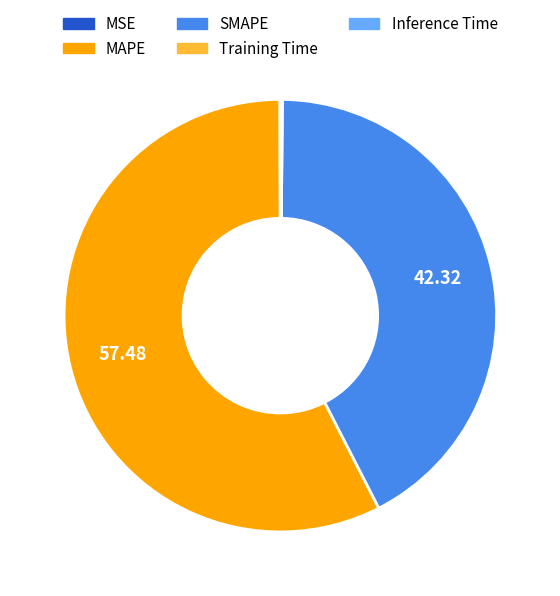

Which slice is the largest?

MAPE